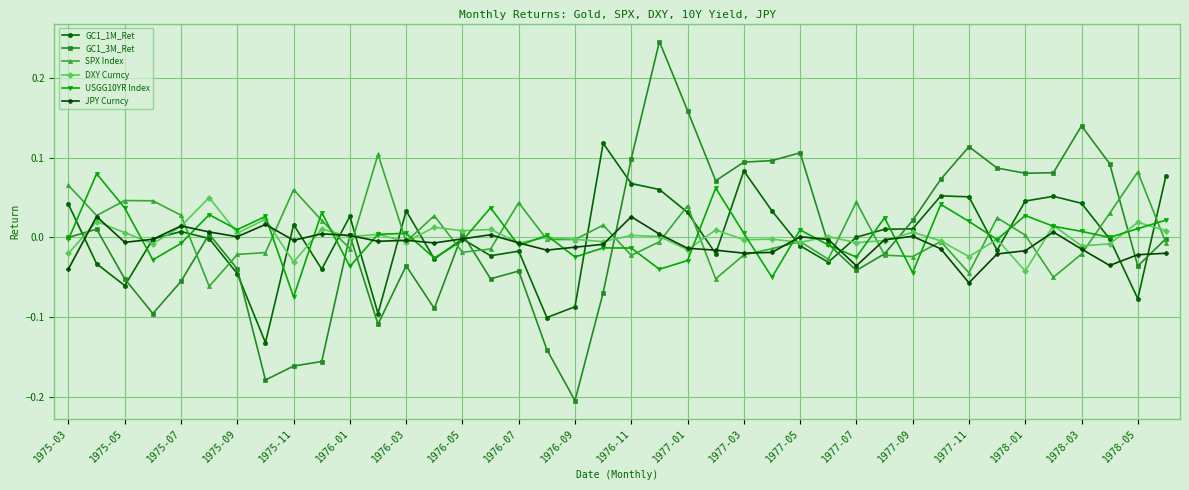

How many distinct data groups are displayed?

6